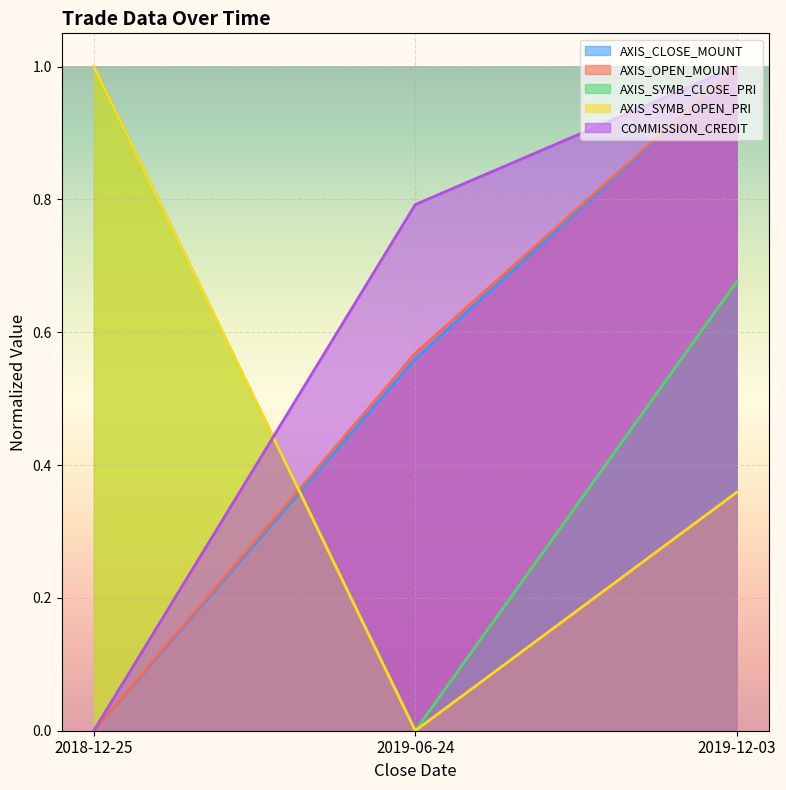

Does the chart display data point markers on the line(s)?

No